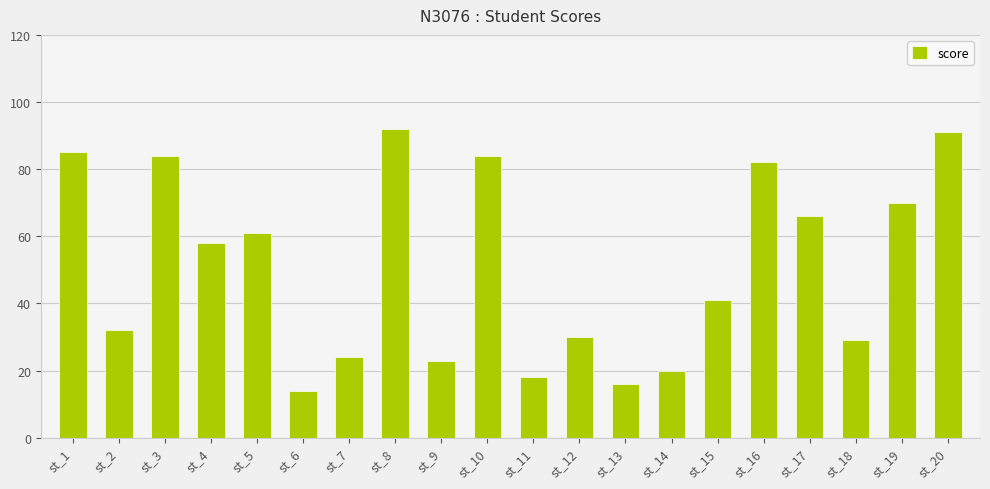

Reading right to left, what are all the values shown in this chart?

st_20=91	st_19=70	st_18=29	st_17=66	st_16=82	st_15=41	st_14=20	st_13=16	st_12=30	st_11=18	st_10=84	st_9=23	st_8=92	st_7=24	st_6=14	st_5=61	st_4=58	st_3=84	st_2=32	st_1=85